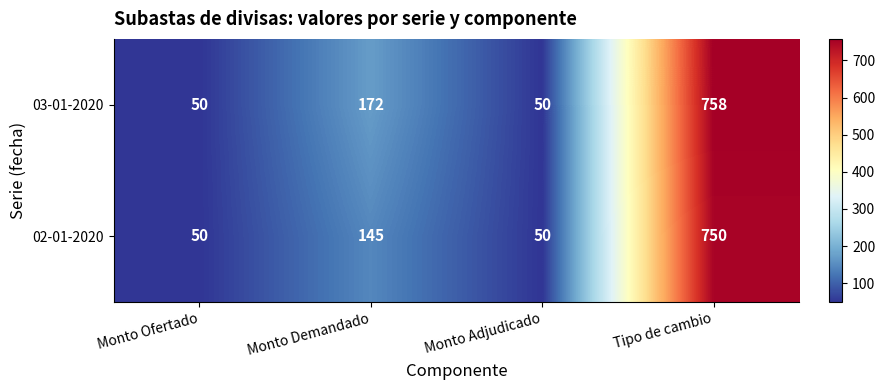

What is the sum of the 03-01-2020 values at Monto Ofertado and Tipo de cambio?

808